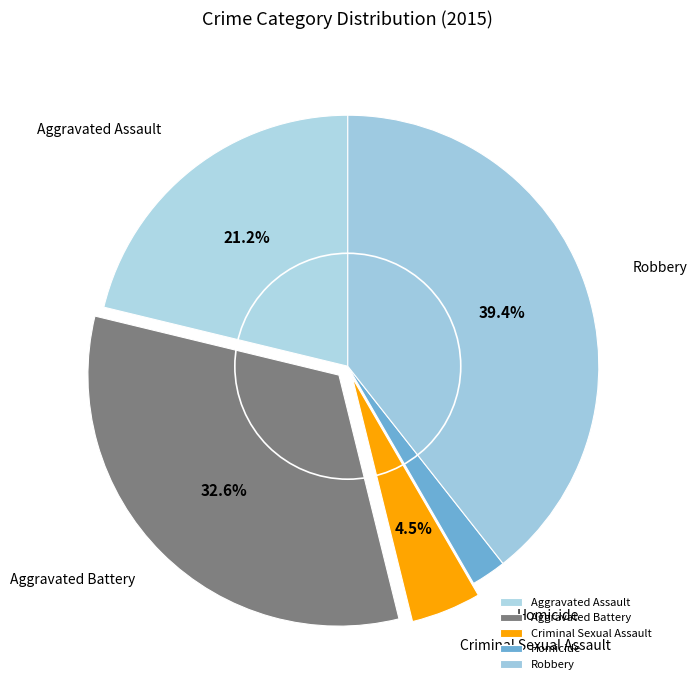

True or false: Aggravated Assault accounts for 21% of the total.

True